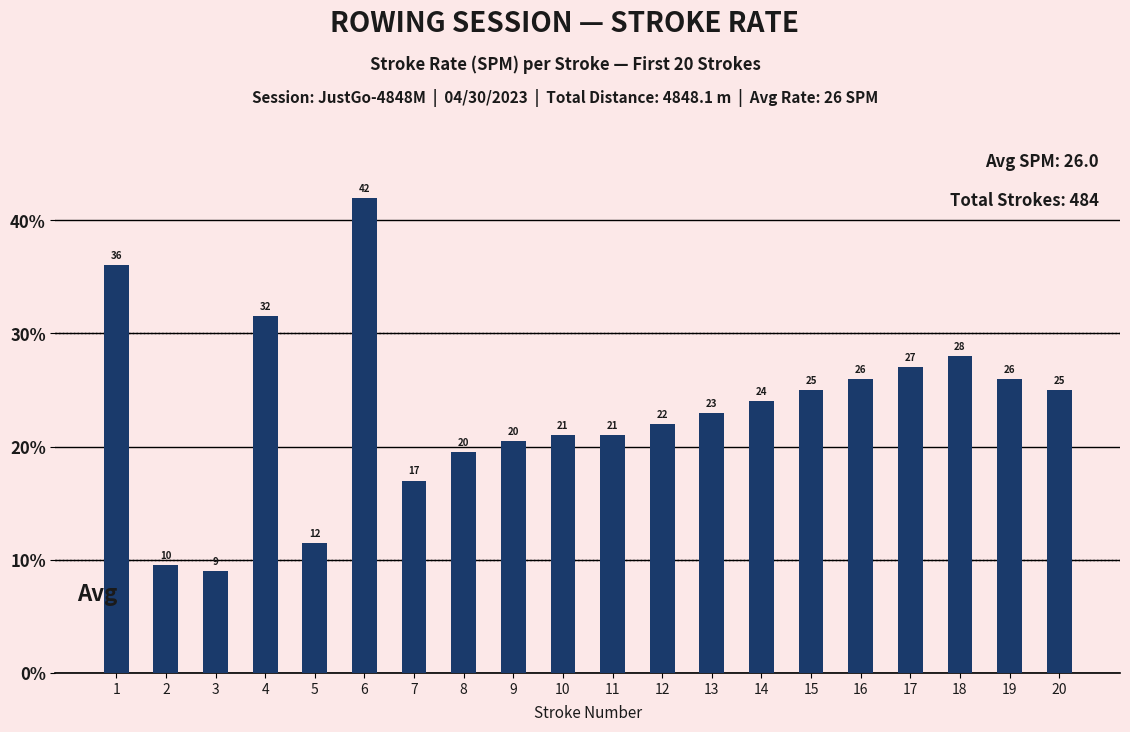

Which category has the lowest value across all series?

3